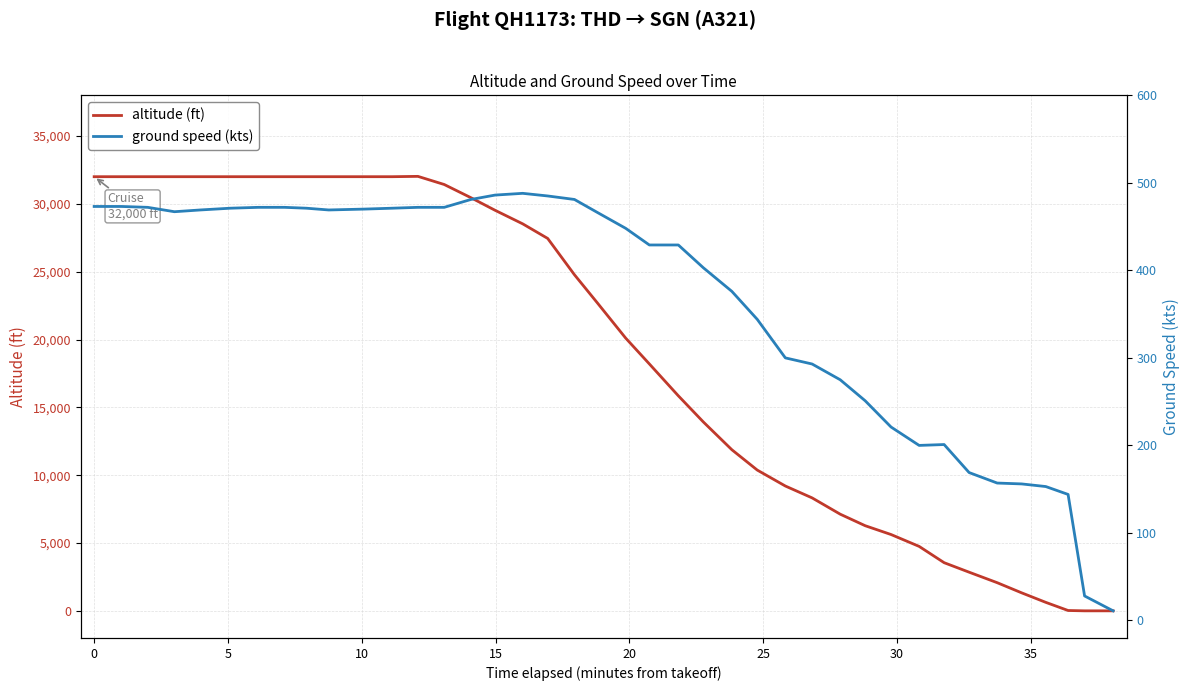

What is the average value of the altitude (ft) series?

18823